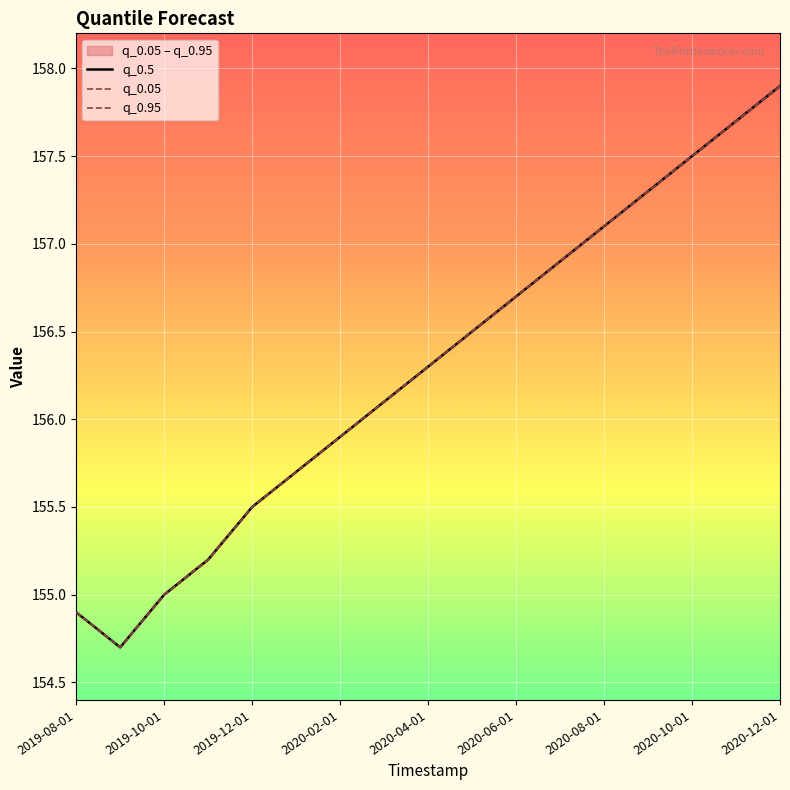

Which series has the largest total across all categories?

q_0.05